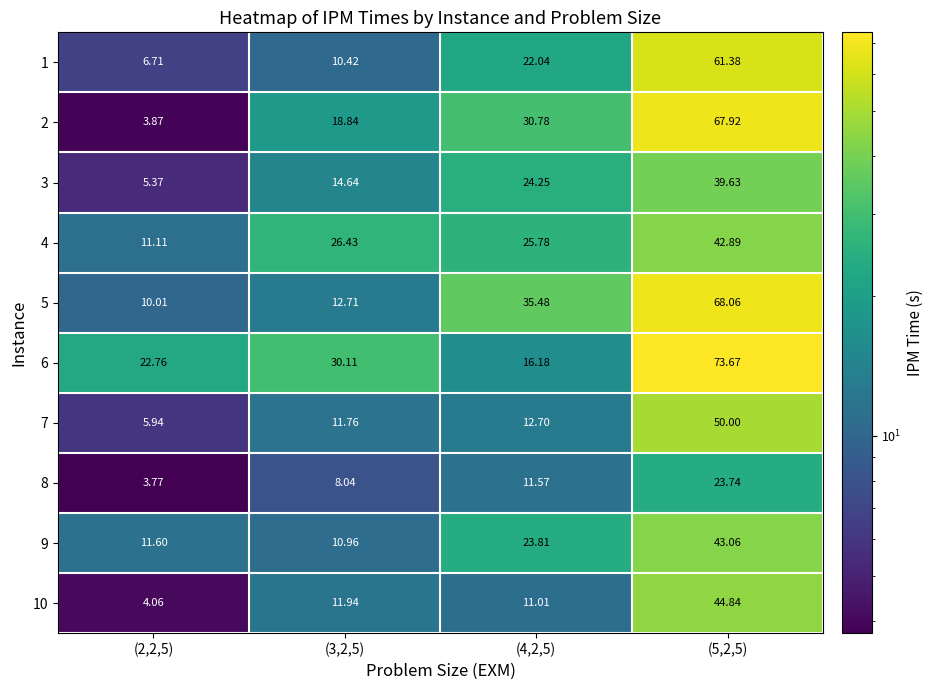

Is the value of 2 at (4,2,5) greater than the value of 9 at (5,2,5)?

No